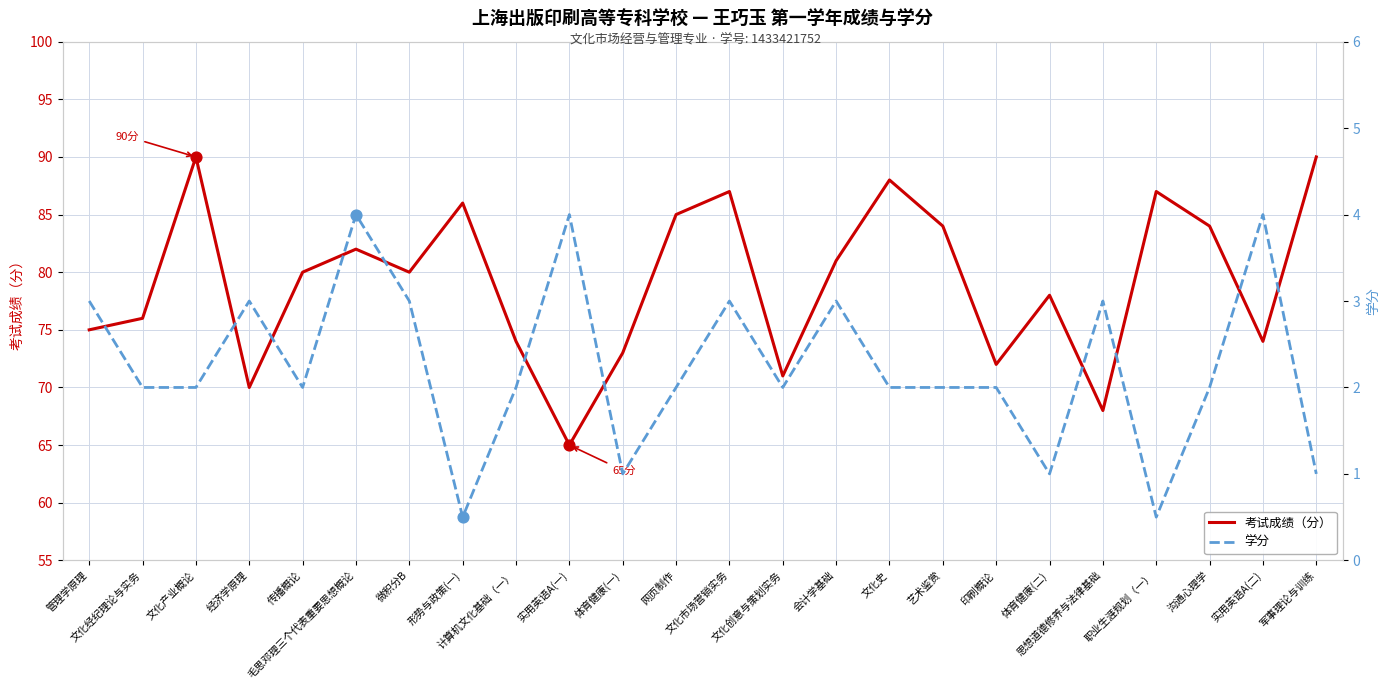

At which category is the sum across all series the highest?

文化产业概论